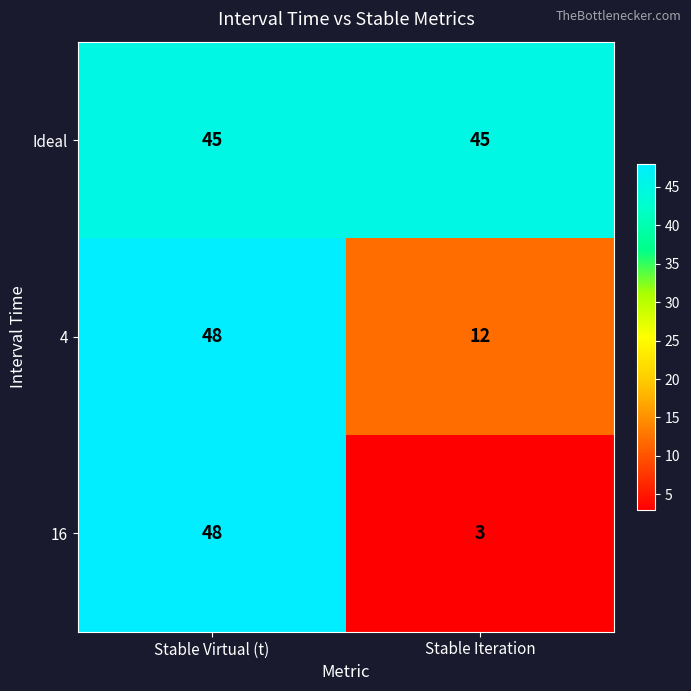

How many distinct data groups are displayed?

3